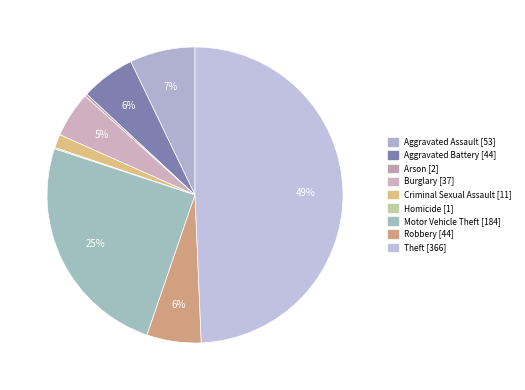

To the nearest percent, what is the difference between the largest and smallest slice percentages?

49%